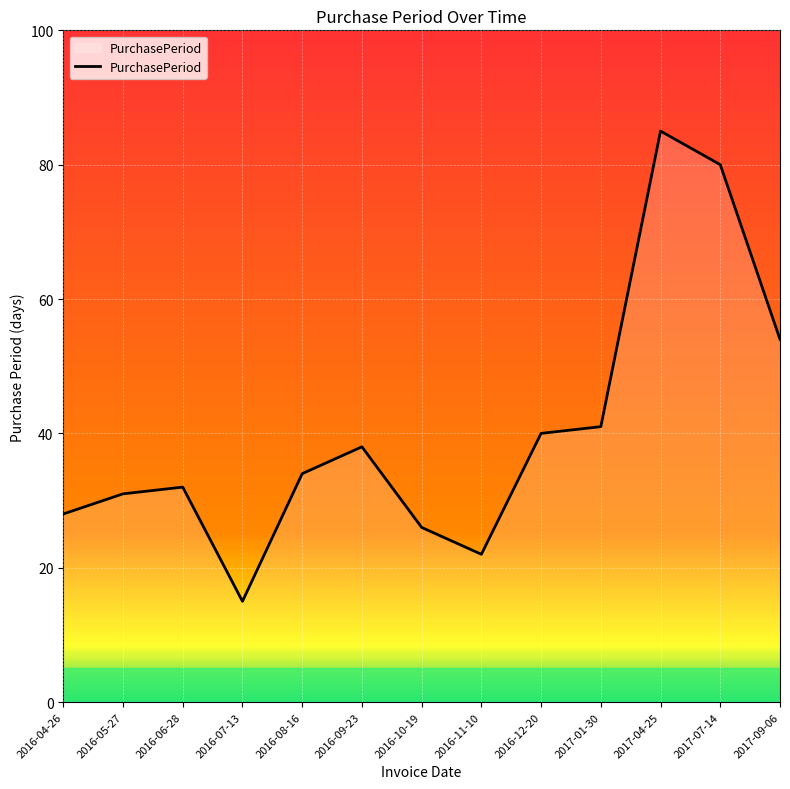

How many lines are shown in the chart?

1